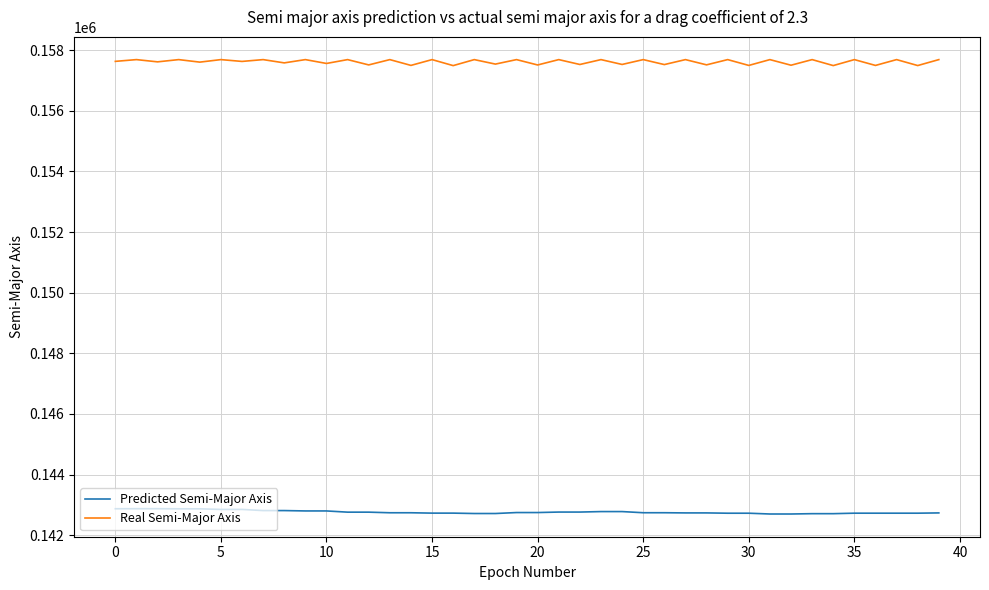

List the series in order of their peak value, highest first.

Real Semi-Major Axis, Predicted Semi-Major Axis